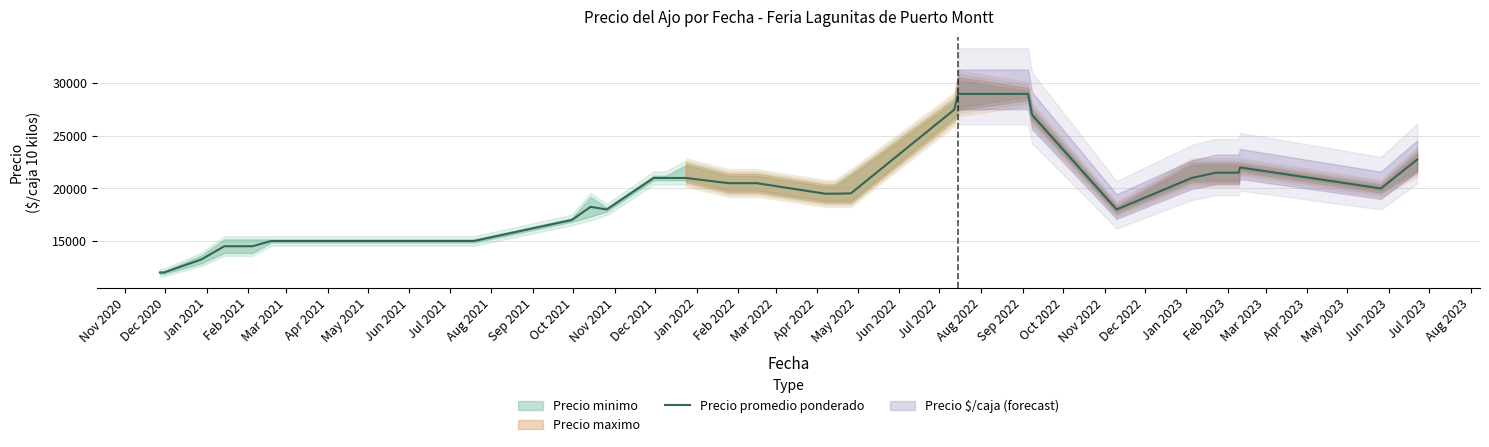

What is the difference between the maximum and second lowest values?

17000